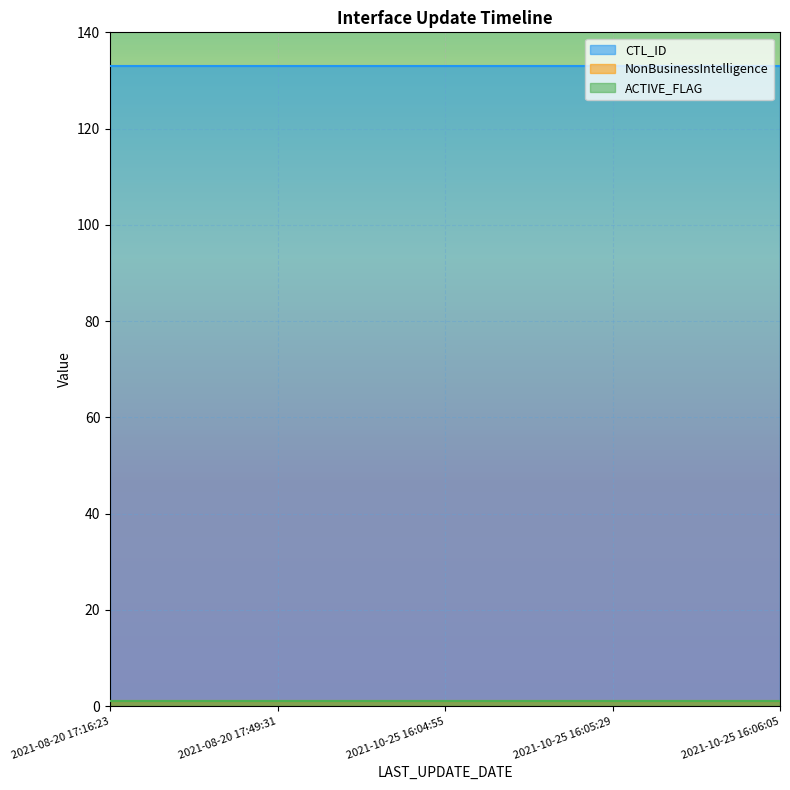

How many series are shown in this chart?

3